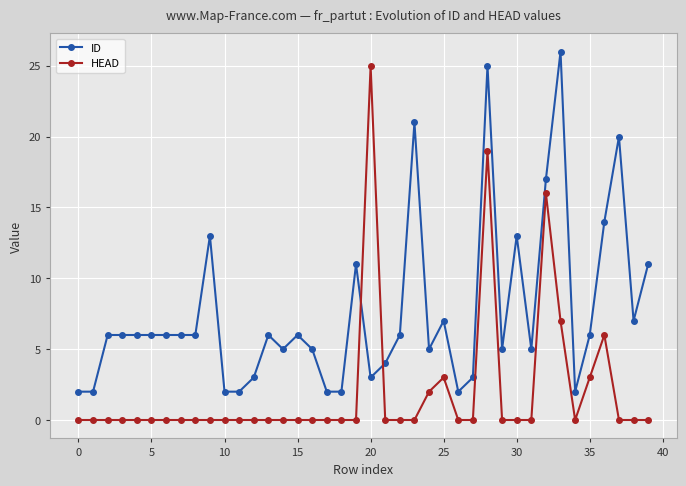

Rank the series by their average value, from highest to lowest.

ID, HEAD